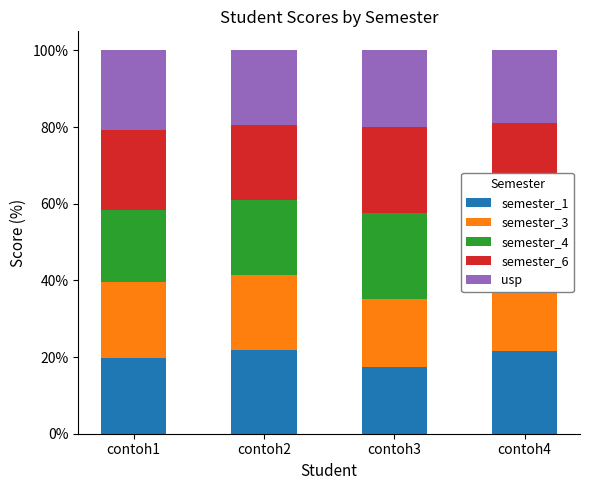

The semester_1 series shows 19.8 at contoh1. True or false?

True